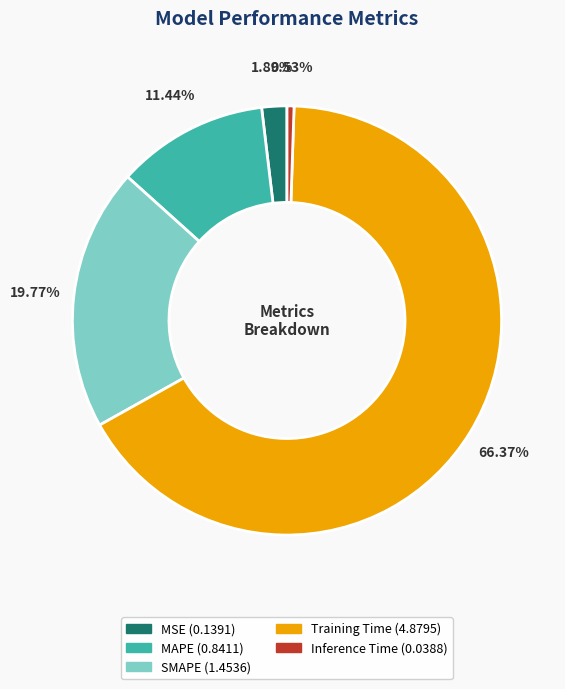

To the nearest percent, what is the average slice percentage?

20%